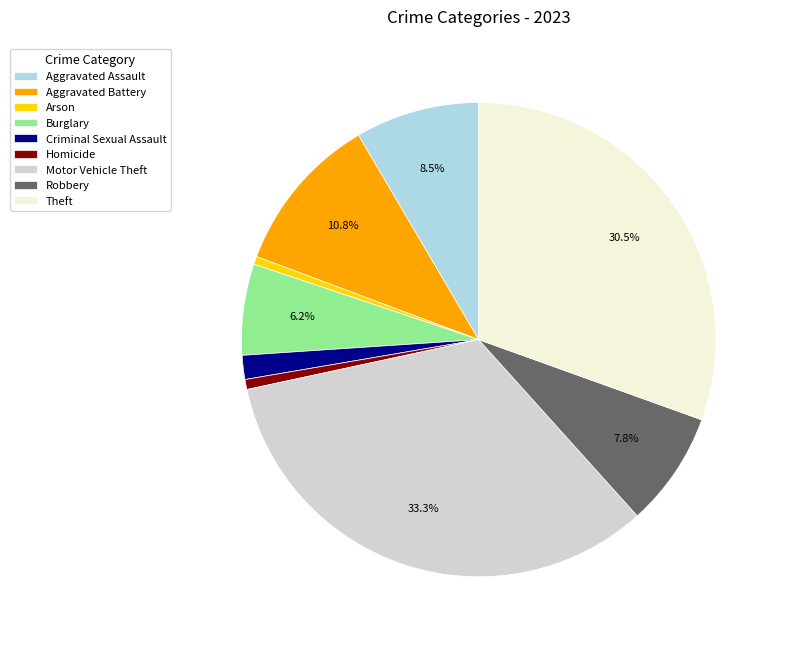

How many slices are in this pie chart?

9